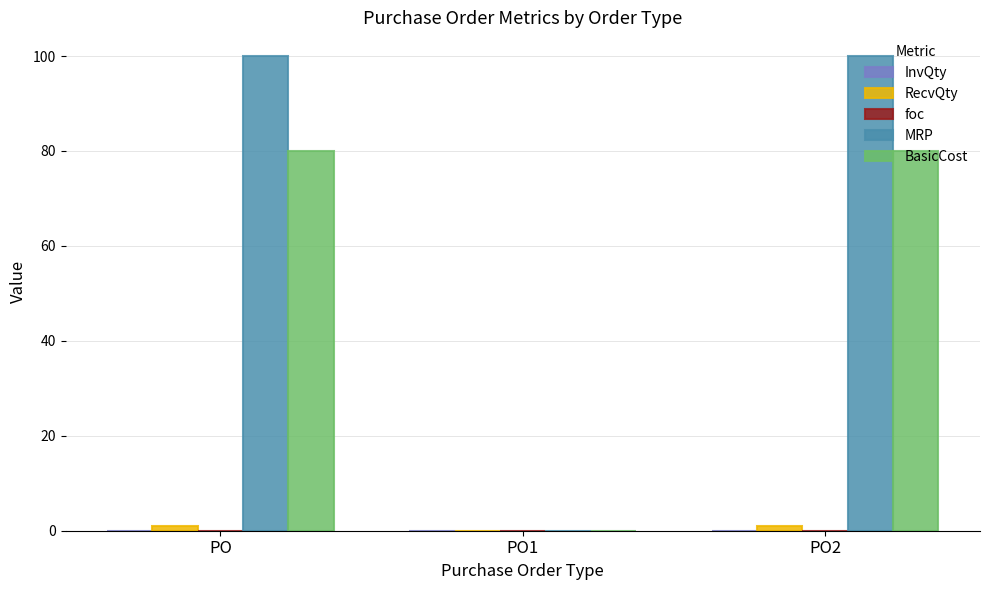

The value of BasicCost at PO1 is 0. True or false?

True